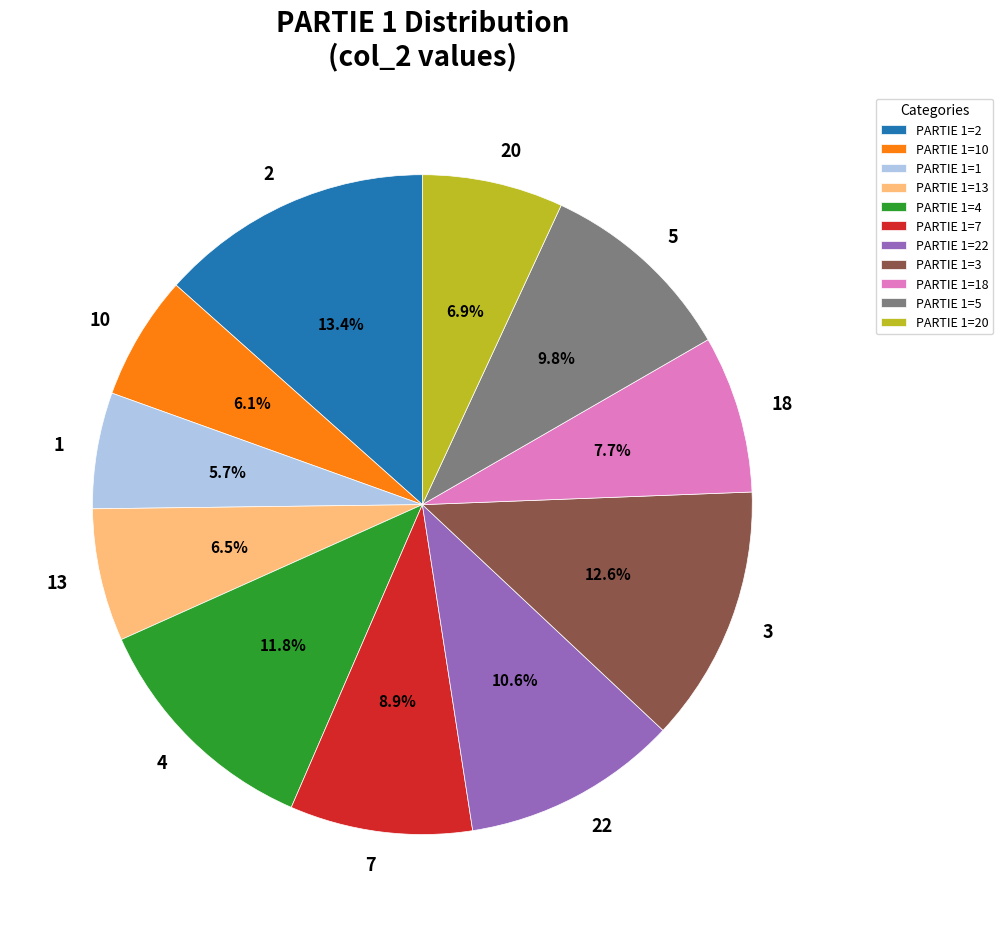

Count the number of slices in the pie.

11